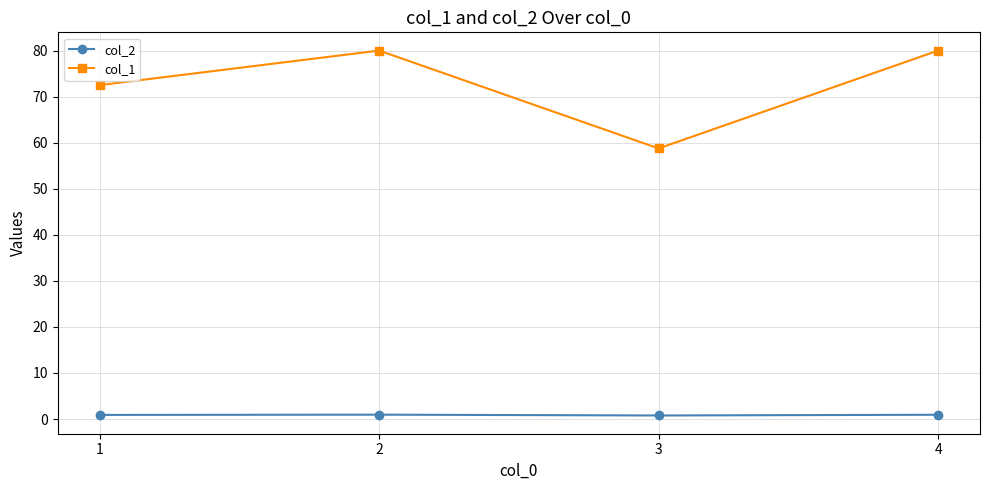

True or false: col_1 and col_2 intersect in this chart.

False